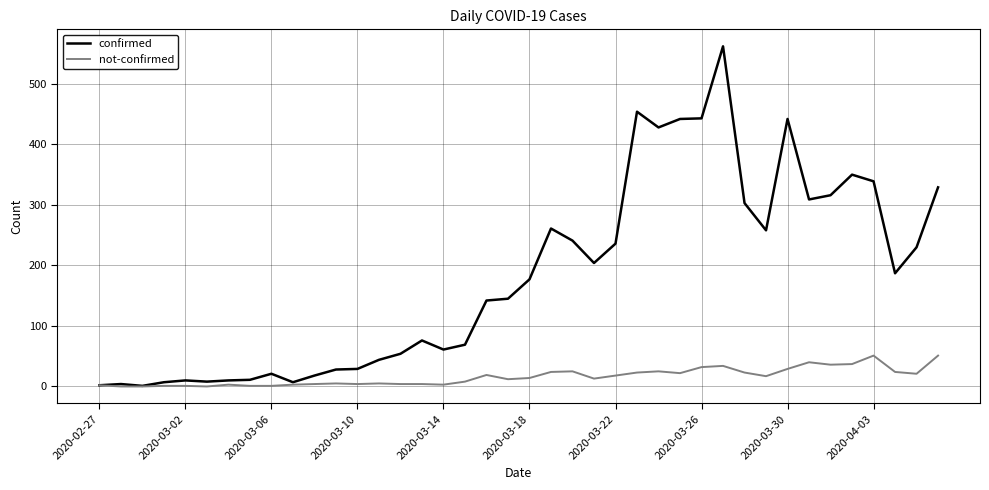

Which series has the largest total across all categories?

confirmed